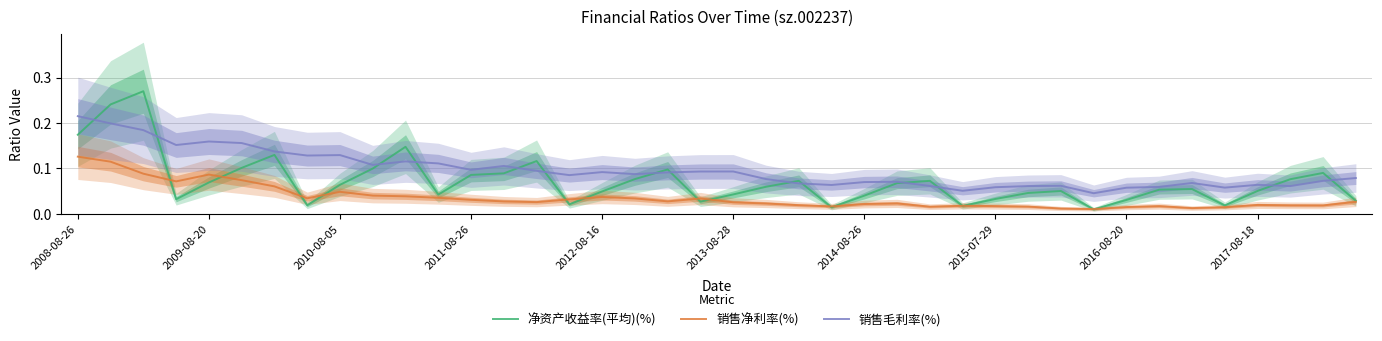

True or false: 销售毛利率(%) and 销售净利率(%) intersect in this chart.

False